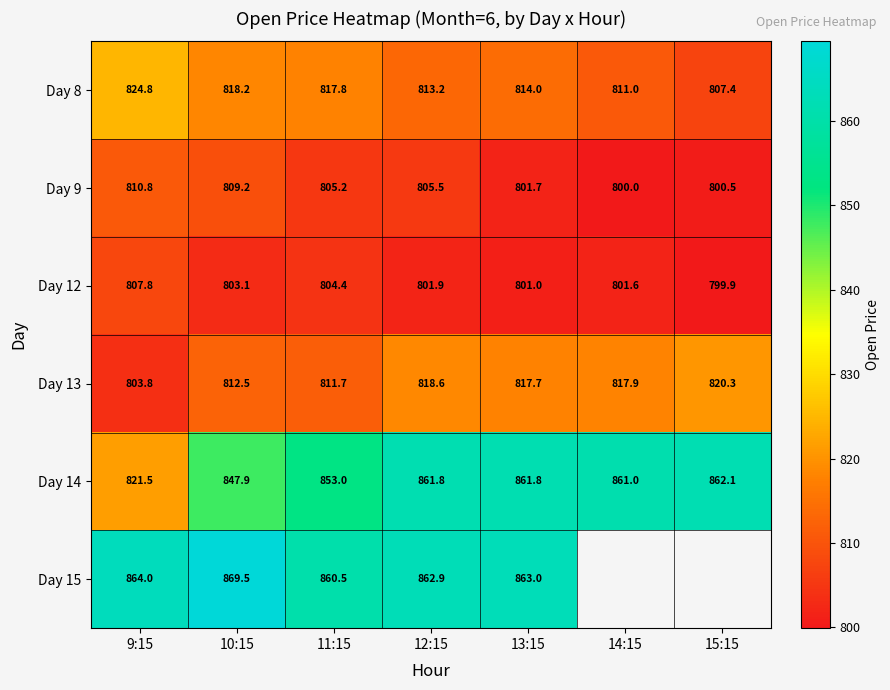

The Day 8 series shows 1314.1 at 12:15. True or false?

False